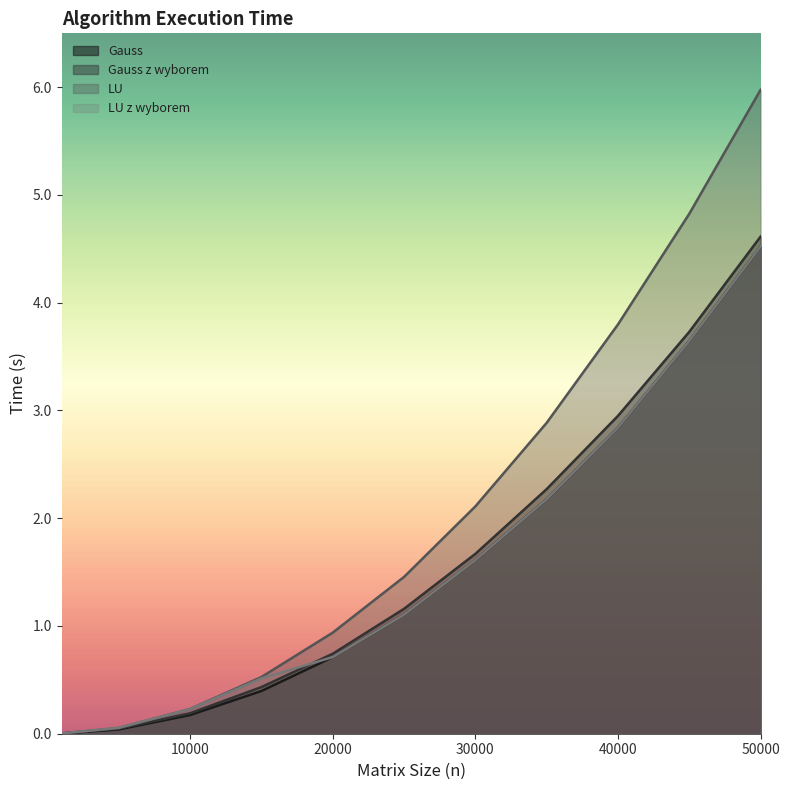

Between 10000 and 25000, which is larger?

25000